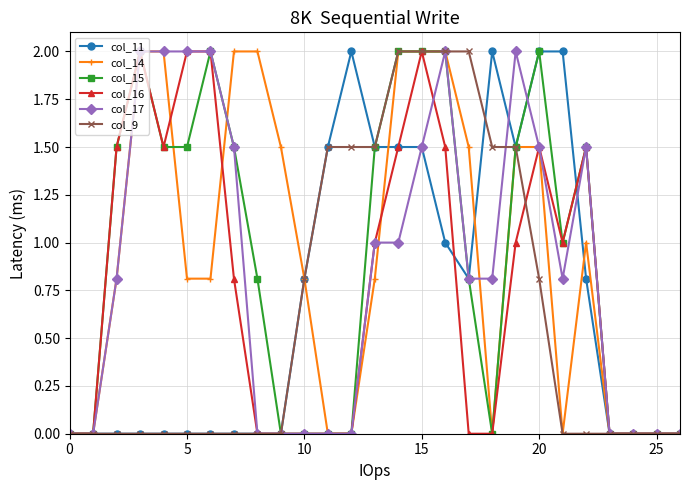

What is the value of the col_16 point at the 6th from the left?

2.0